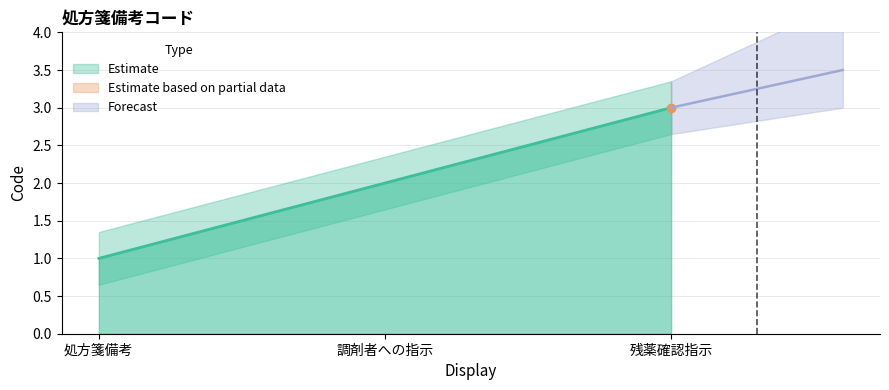

Approximately how many times larger is the value at 調剤者への指示 compared to 処方箋備考?

2.0